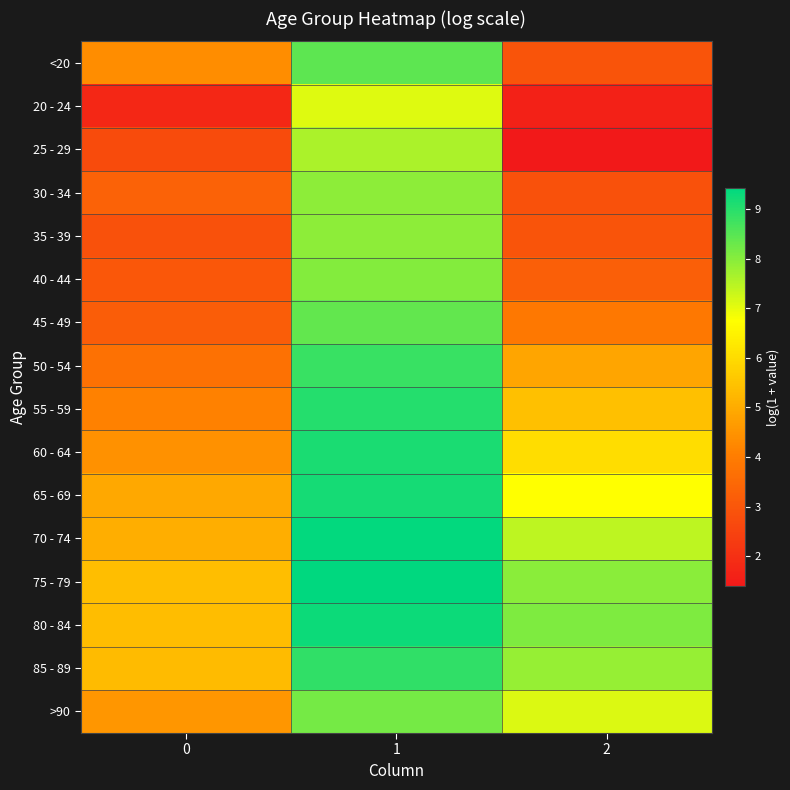

Reading left to right, extract all data points from this chart.

<20: 0=4.4	1=8.4	2=2.9
20 - 24: 0=1.8	1=7.1	2=1.6
25 - 29: 0=2.7	1=7.6	2=1.4
30 - 34: 0=3.3	1=7.9	2=2.9
35 - 39: 0=2.9	1=7.9	2=2.9
40 - 44: 0=3.0	1=8.0	2=3.2
45 - 49: 0=3.2	1=8.4	2=3.9
50 - 54: 0=3.7	1=8.8	2=4.8
55 - 59: 0=4.1	1=9.0	2=5.4
60 - 64: 0=4.4	1=9.1	2=6.1
65 - 69: 0=4.9	1=9.2	2=6.7
70 - 74: 0=5.0	1=9.4	2=7.4
75 - 79: 0=5.4	1=9.4	2=8.0
80 - 84: 0=5.3	1=9.3	2=8.1
85 - 89: 0=5.3	1=8.9	2=7.8
>90: 0=4.5	1=8.2	2=7.1